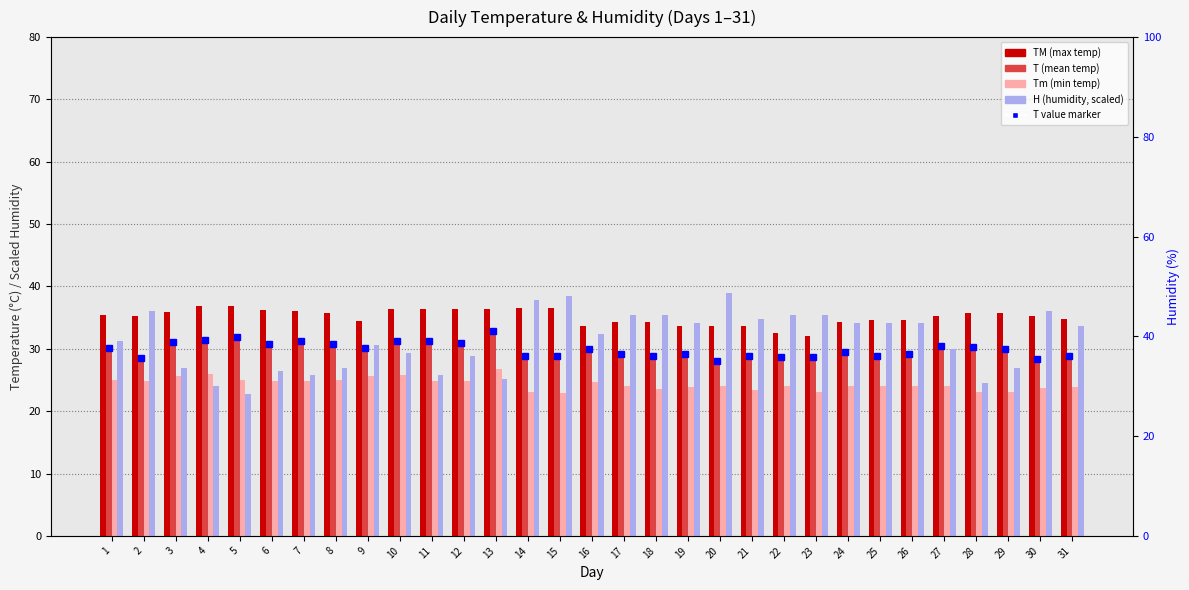

The value of Tm (min temp) at 31 is 31.7. True or false?

False